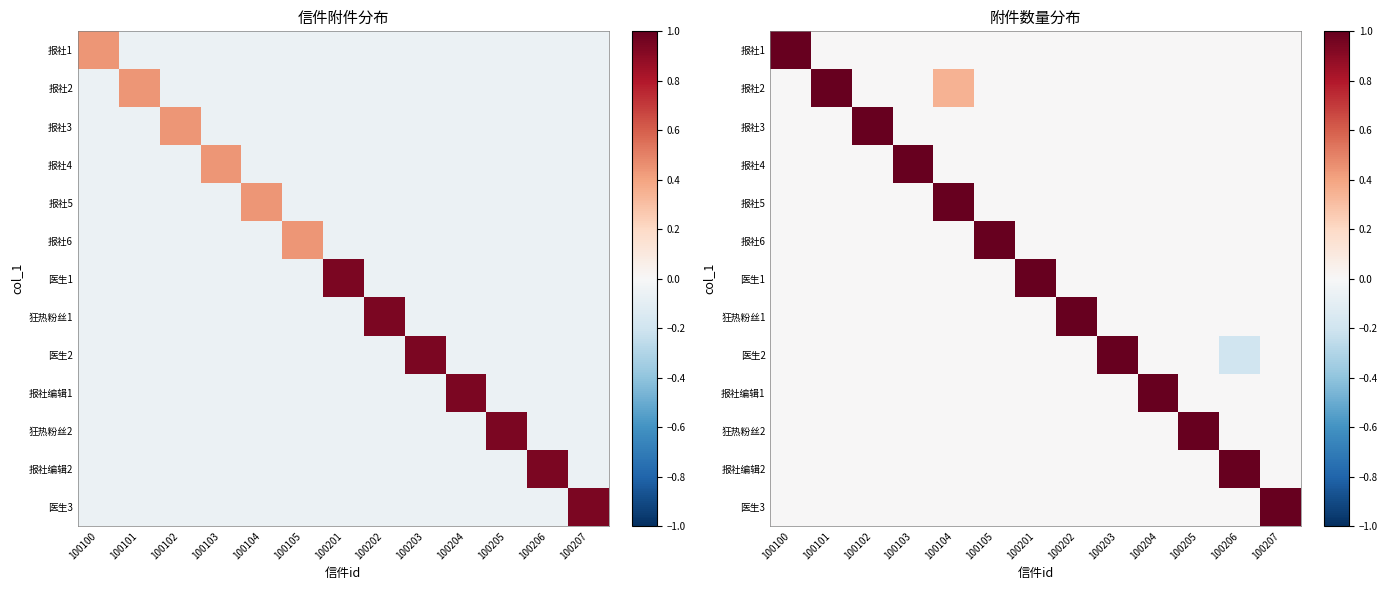

Is the value of 医生2 at 100206 greater than the value of 报社2 at 100203?

No